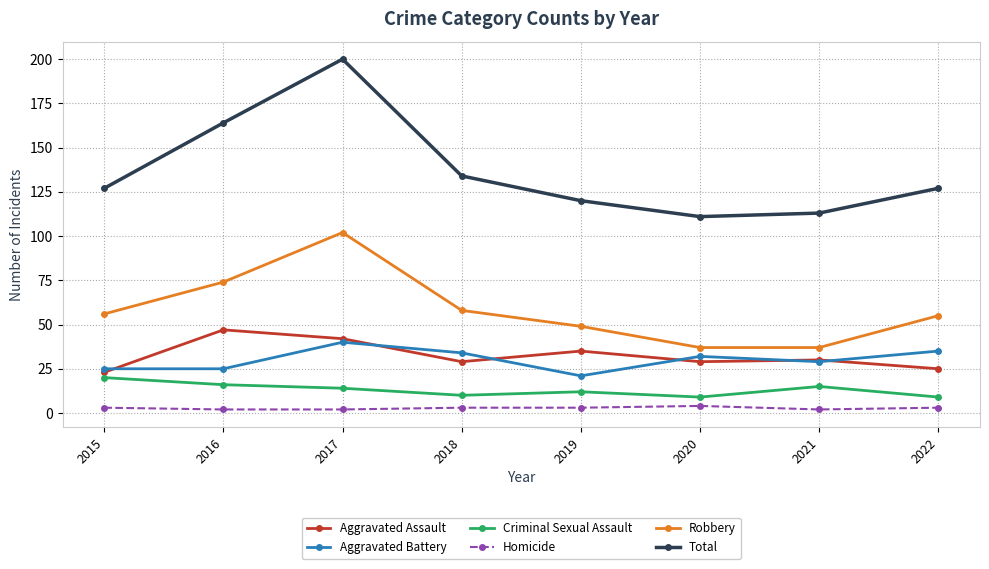

Which series has the largest total across all categories?

Total